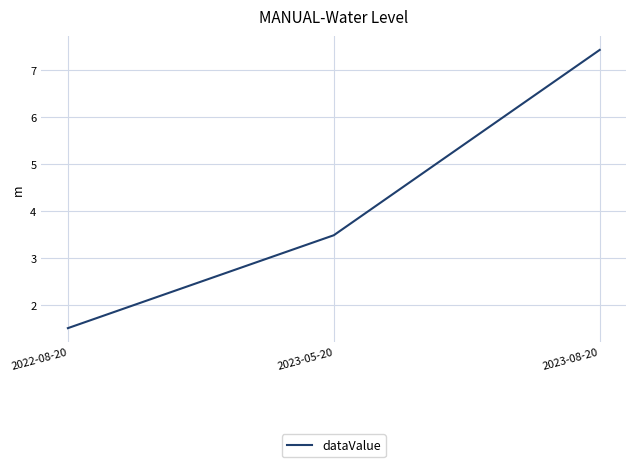

Approximately how many times larger is the value at 2023-08-20 compared to 2022-08-20?

5.0